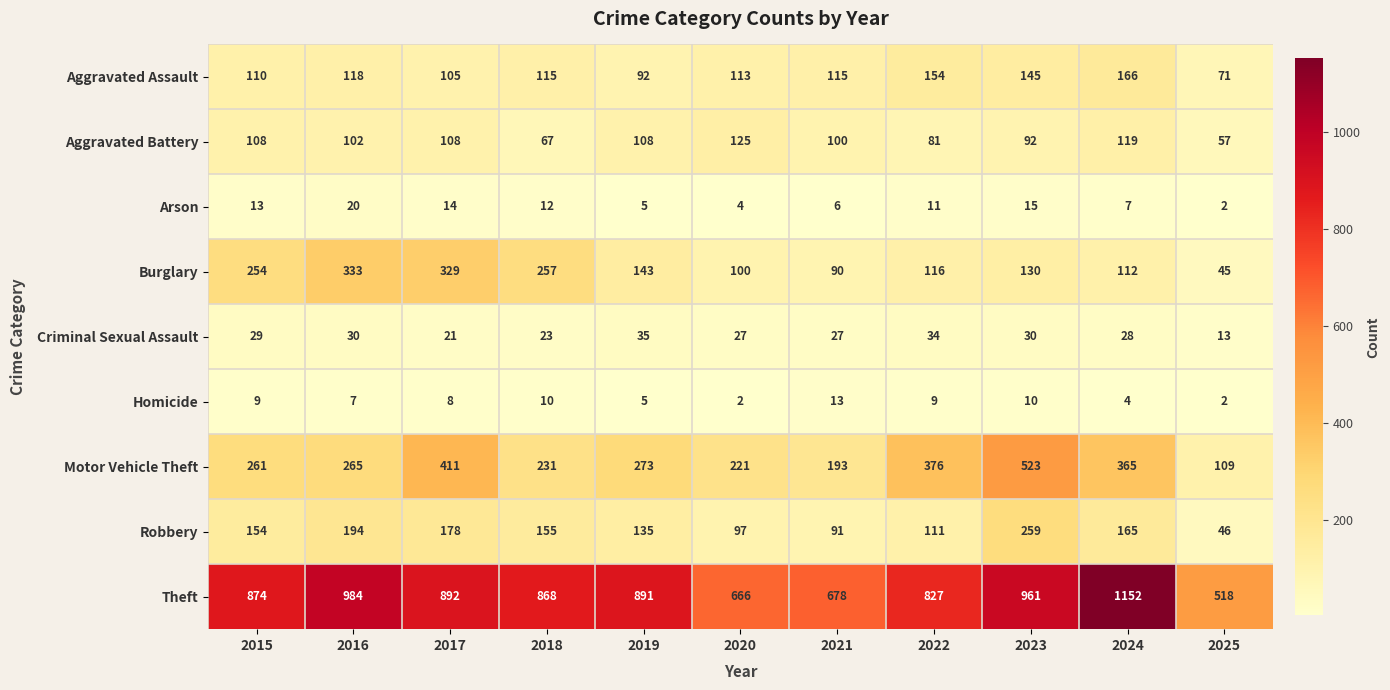

True or false: Criminal Sexual Assault has a value of 45 at 2016.

False